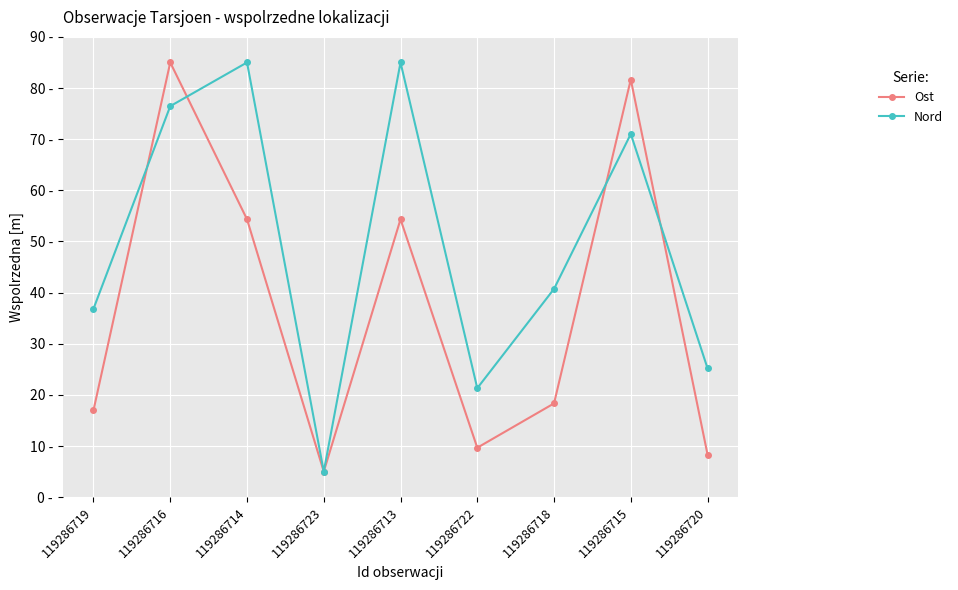

Which series changed the most between 119286713 and 119286718?

Nord